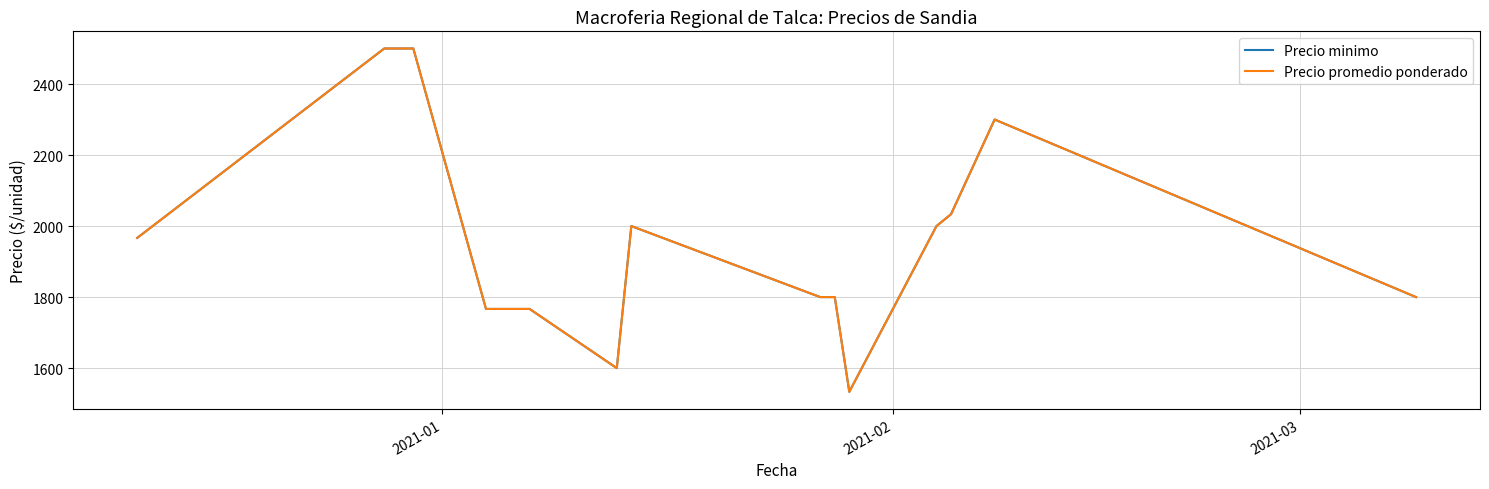

What is the maximum value for Precio promedio ponderado?

2500.0